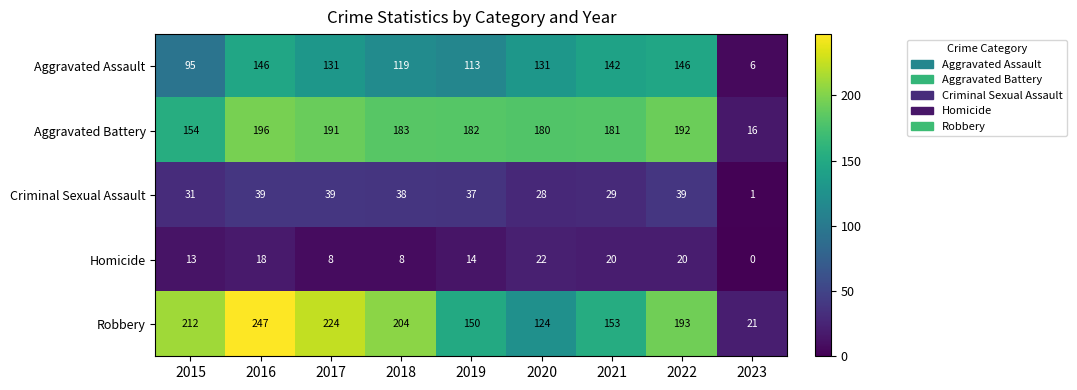

Where does the Robbery series first go above 193?

2015